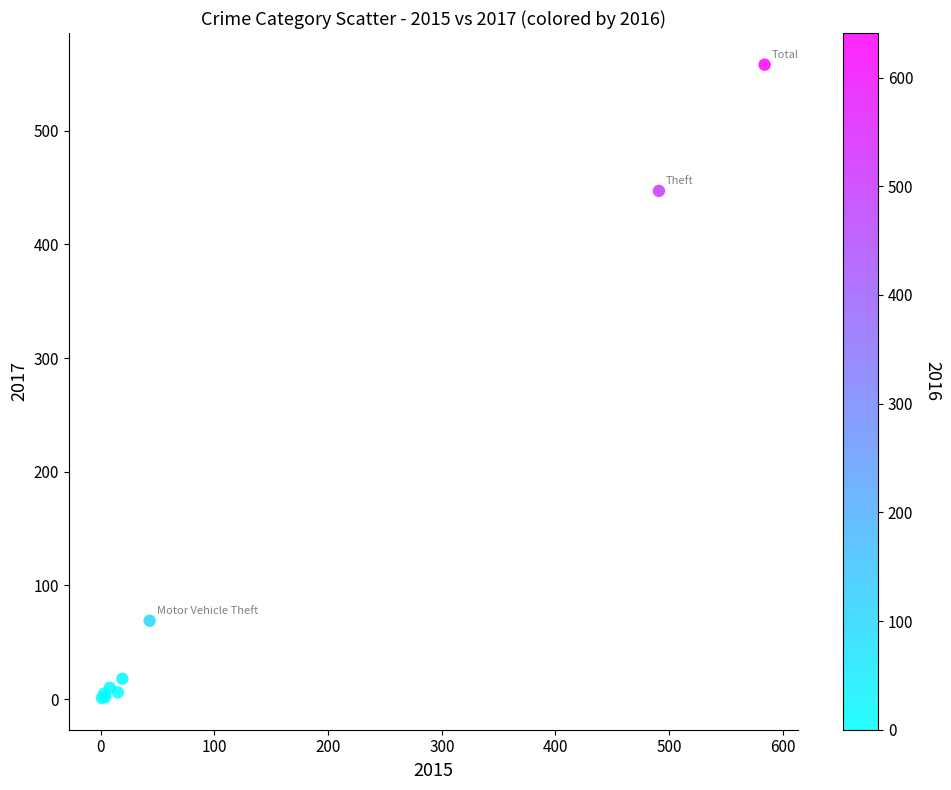

What Y value in the scatter plot is closest to 279?

447